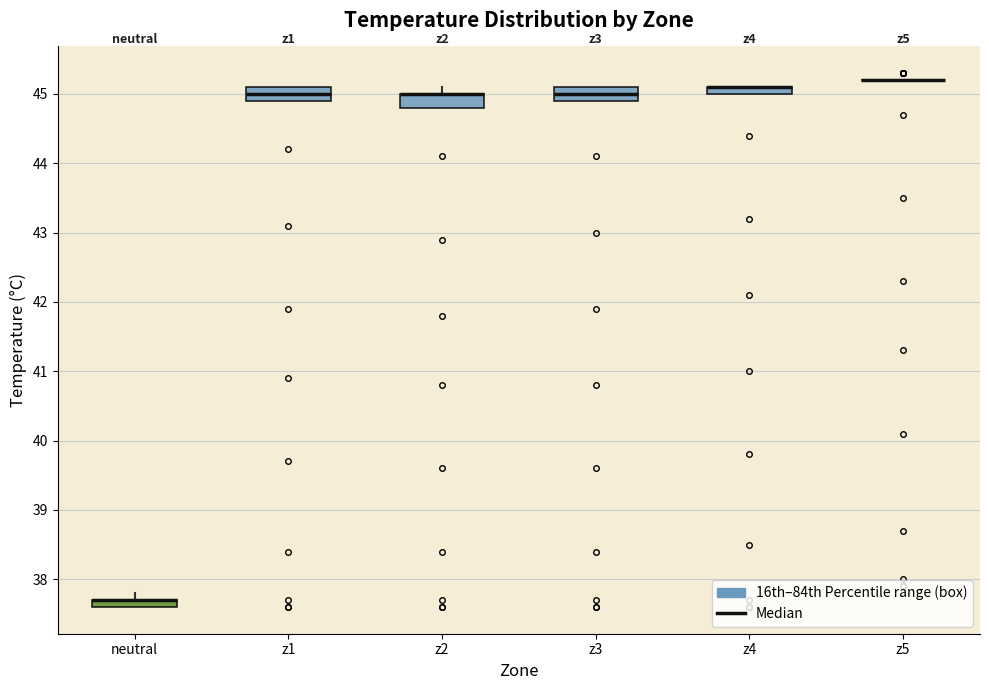

Where is the lower edge of the box for z1 on the y-axis? The values are not printed on the chart, so give them approximately, as read against the axis.

44.9